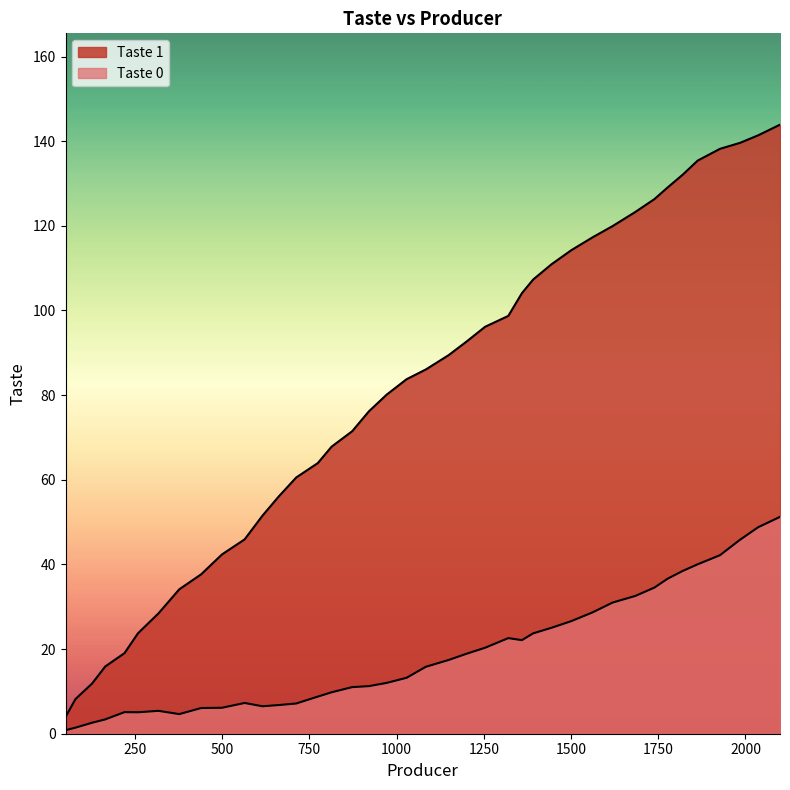

What is the sum of the Taste 1 values at 1619.2 and 1776.8?

249.0